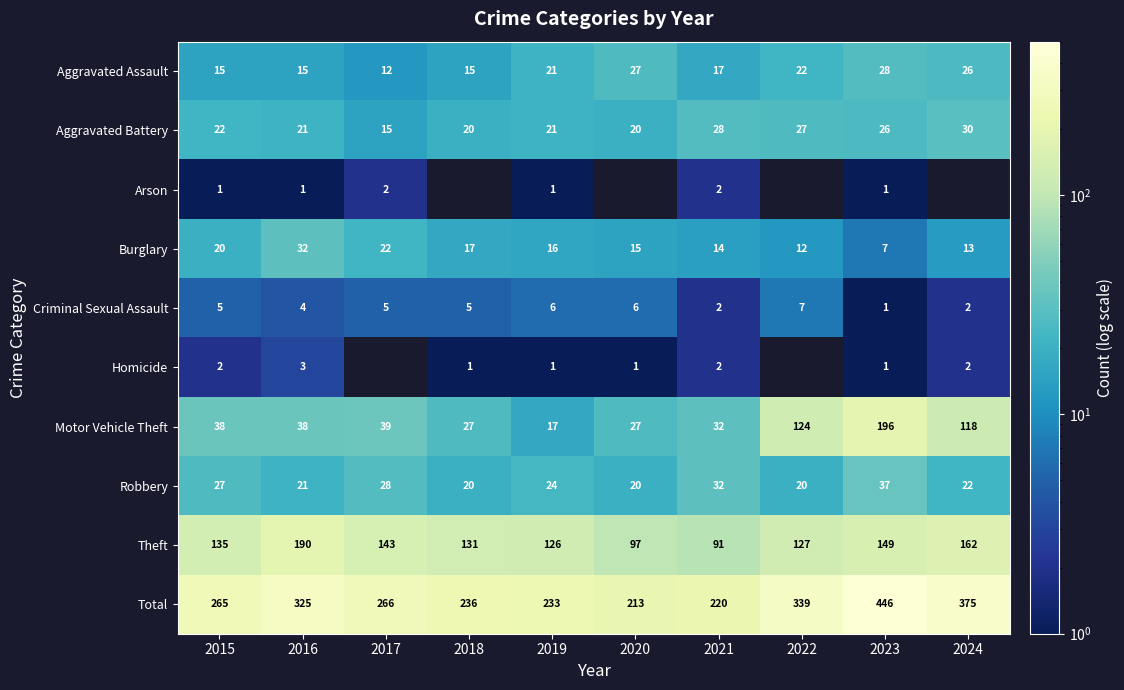

Which has a higher value, 2017 or 2022?

2022